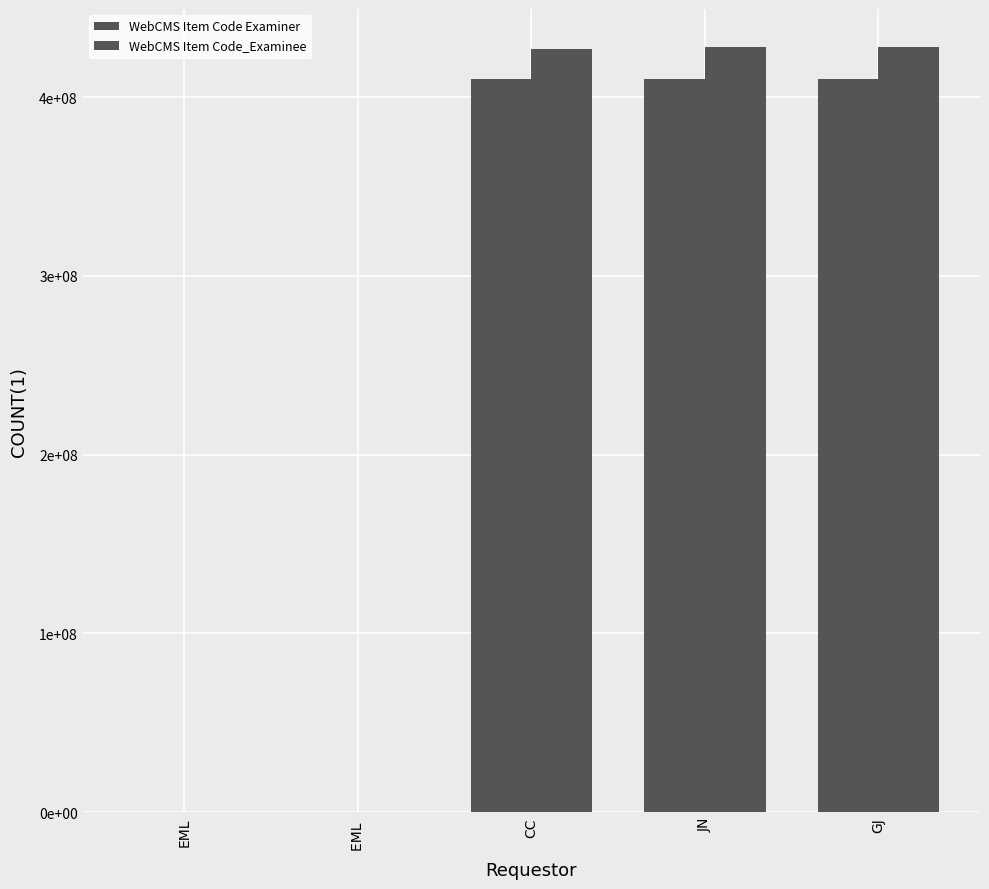

What is the spread (max minus min) of values at CC?

16335861